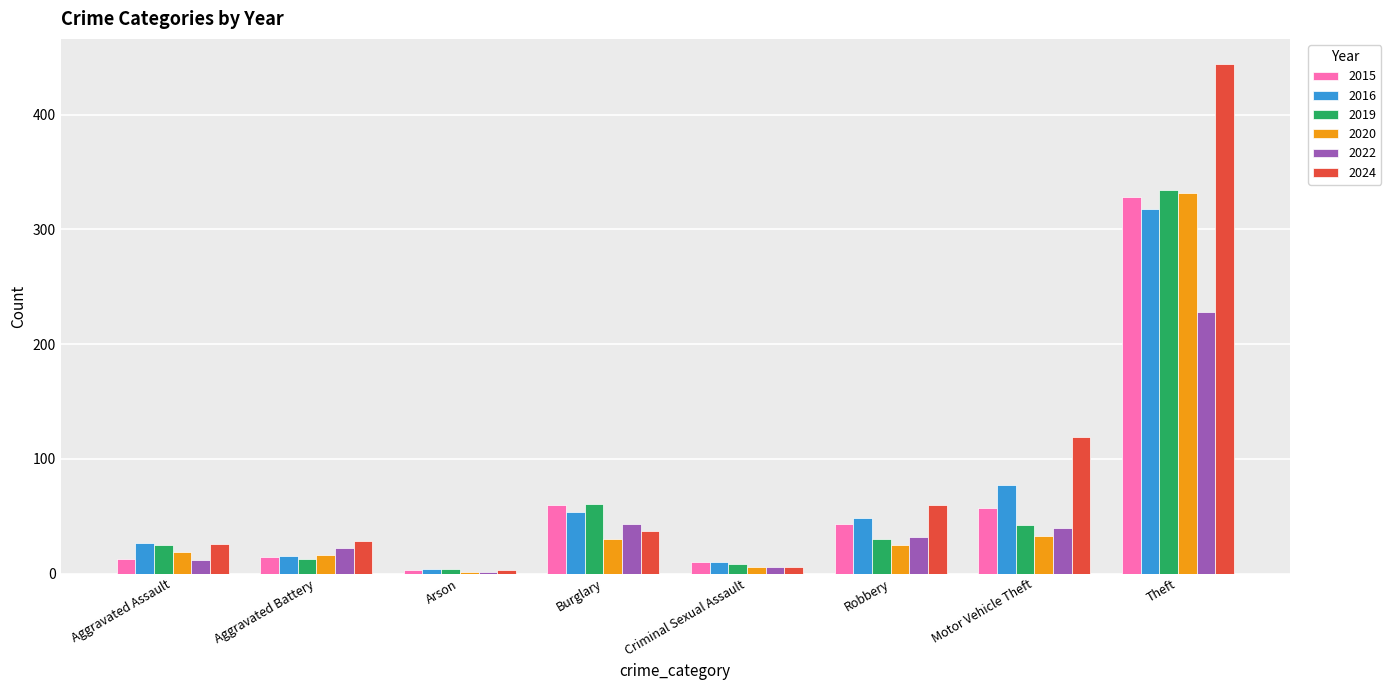

Where does the 2016 series first go above 48?

Burglary